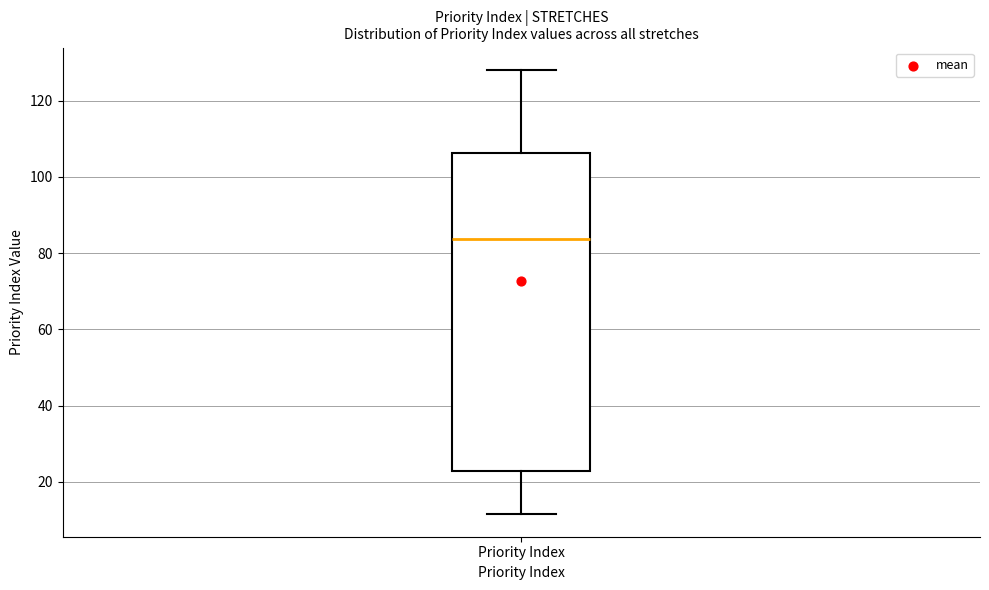

Transcribe this box plot: give where the median line is, the range the box spans, and where the two whiskers end, as read against the y-axis. The values are not printed on the chart, so give them approximately, as read against the axis.

median 84, box 22 to 106, whiskers 12 to 128